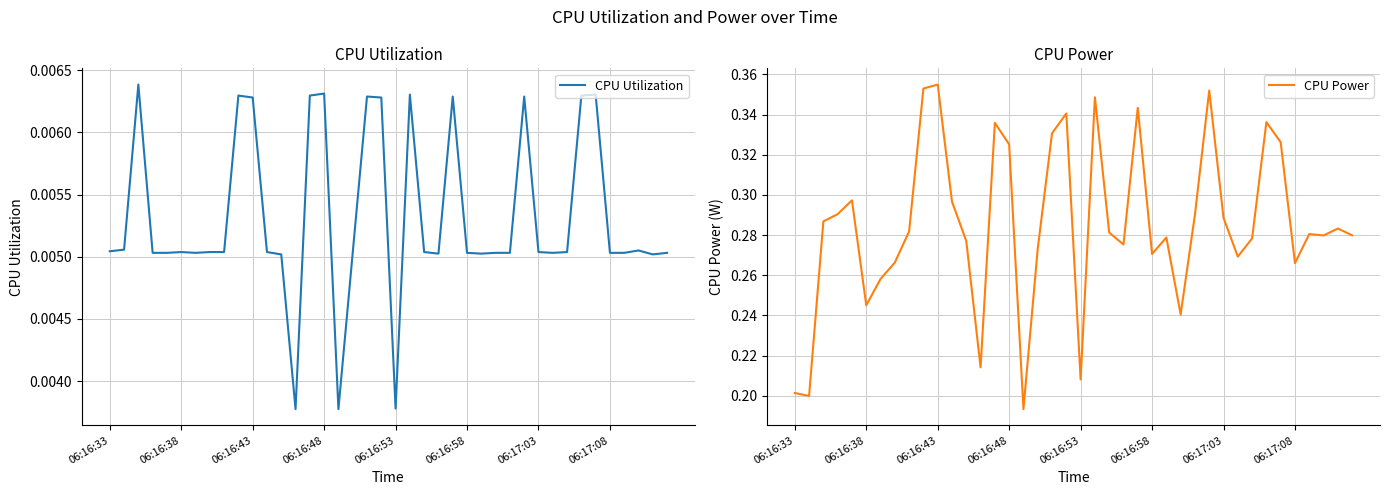

True or false: CPU Power and CPU Utilization cross at least once.

False